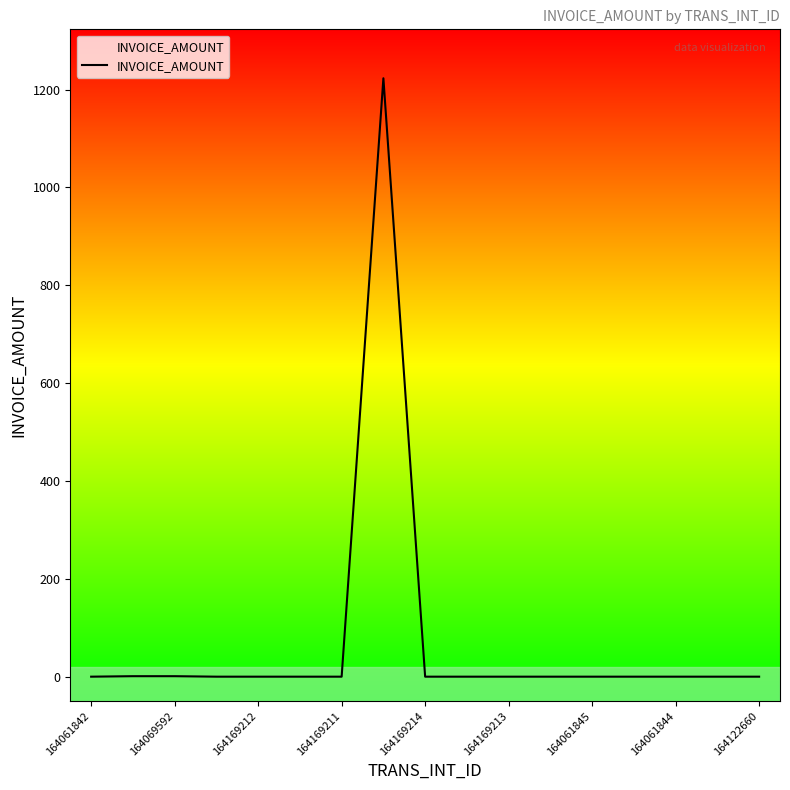

Does the chart have visible grid lines?

No